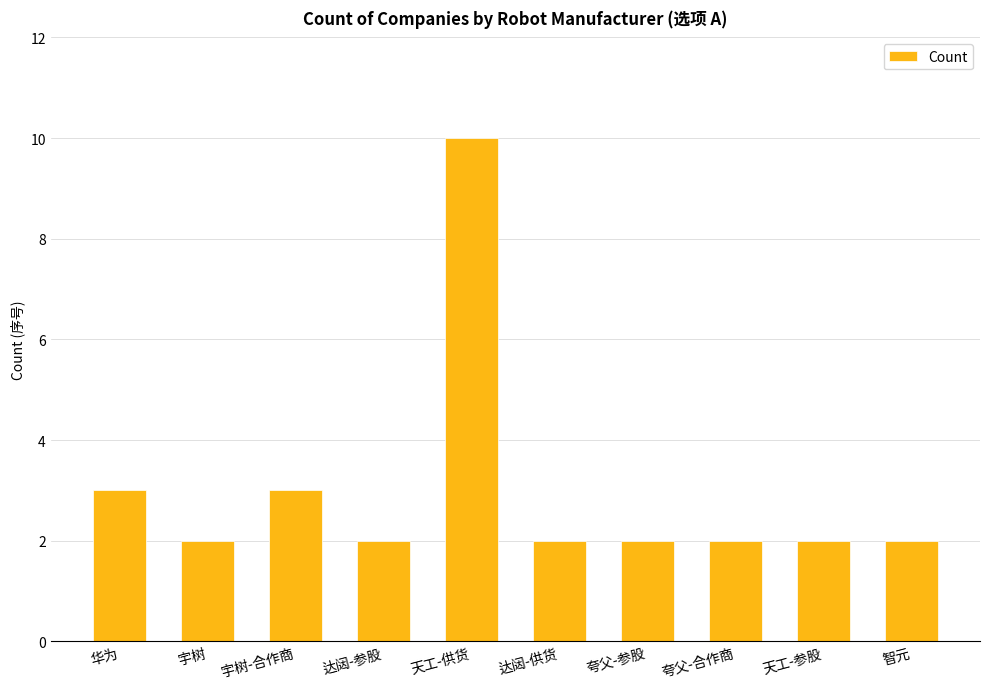

What is the smallest value displayed?

2